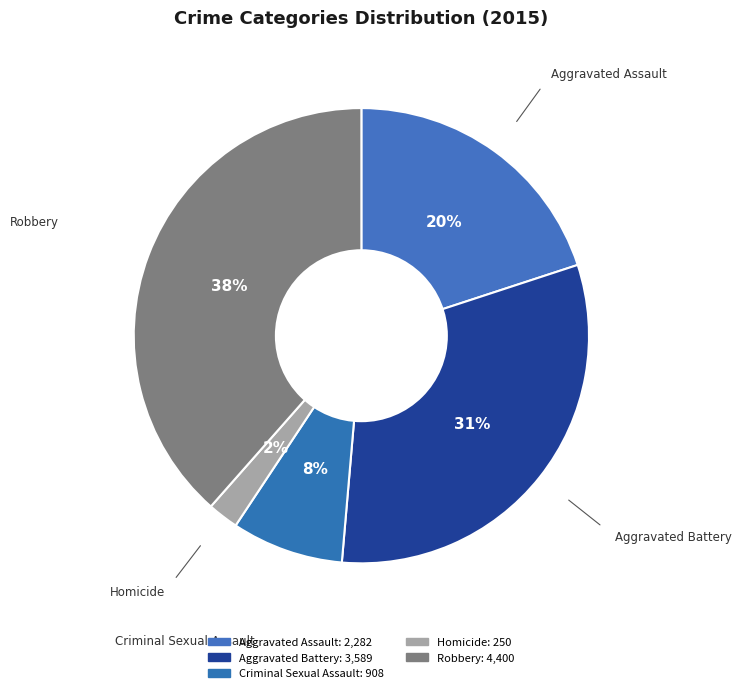

Is Homicide the majority of the pie?

No